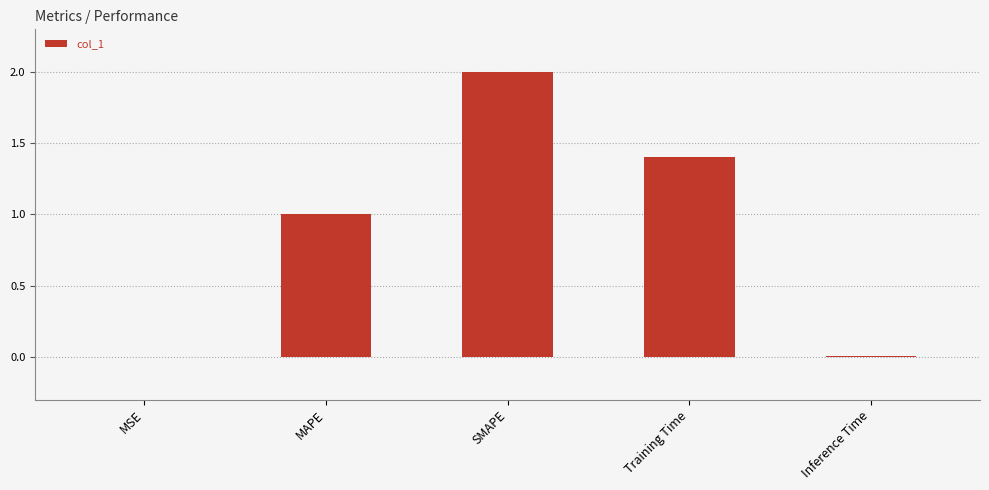

Which category has the highest value across all series?

SMAPE